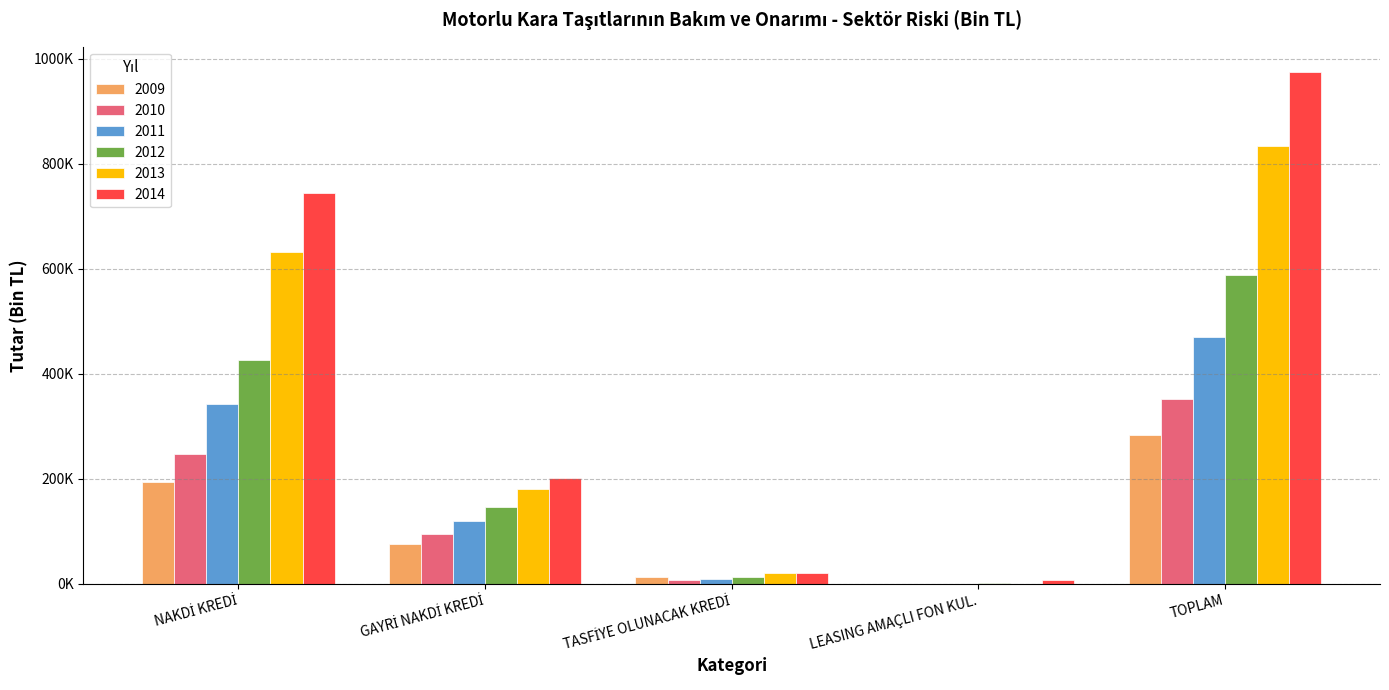

Are the bars grouped side by side (vs. stacked)?

Yes